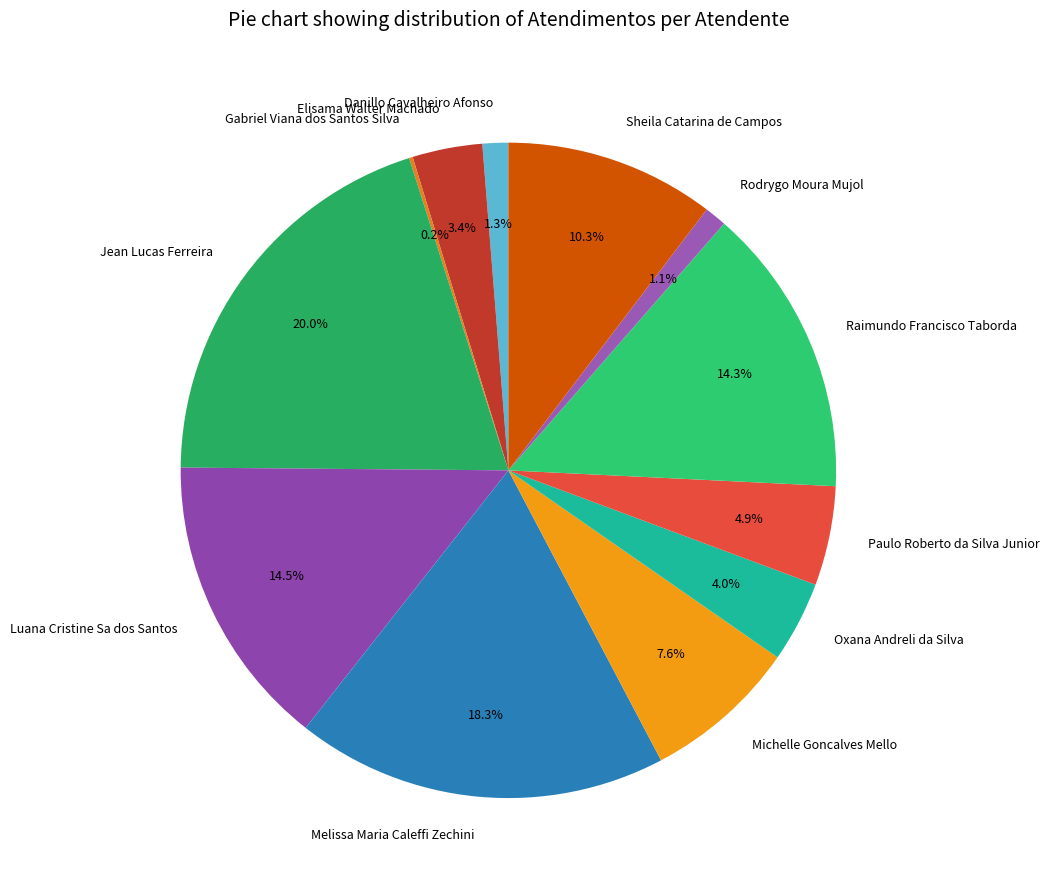

Which slice is the largest?

Jean Lucas Ferreira